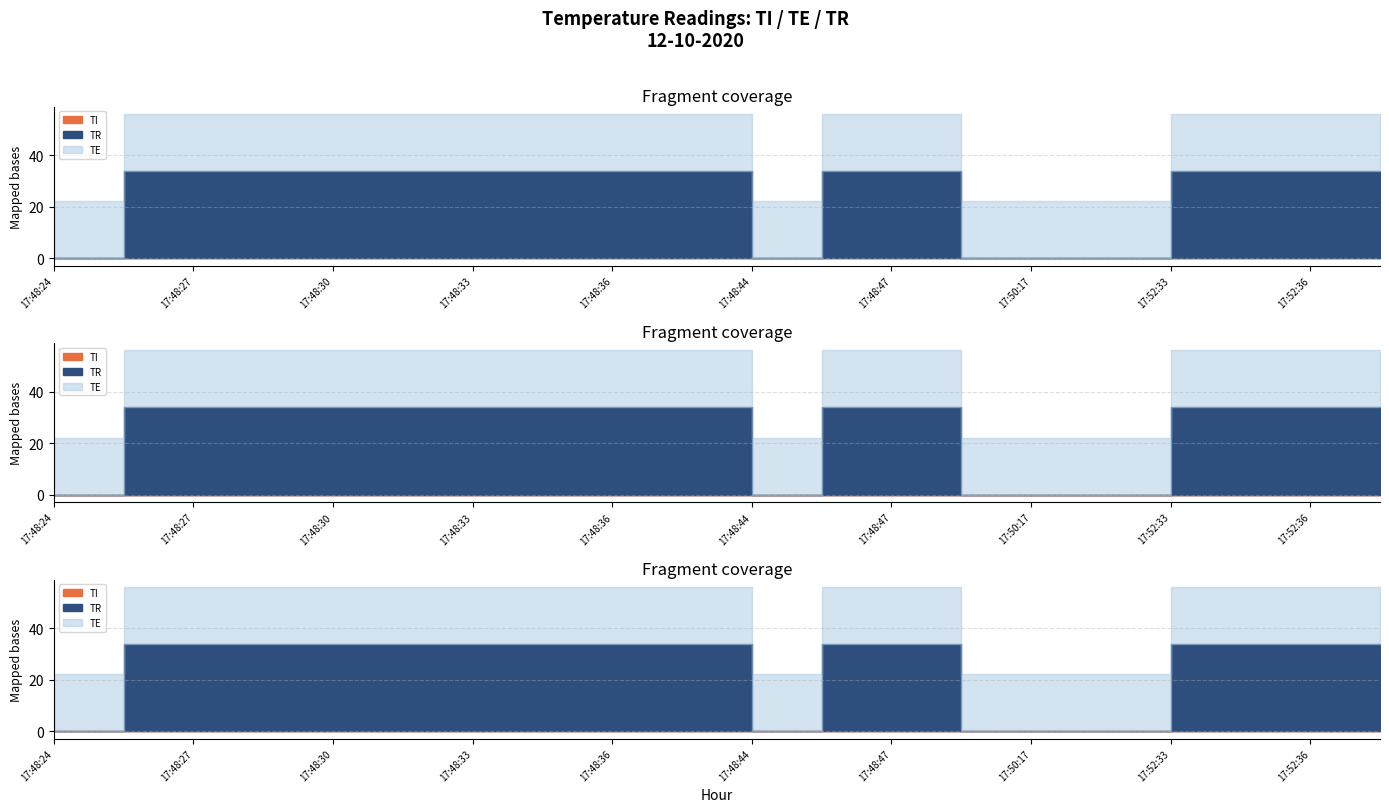

At how many categories does at least one series exceed 4?

20